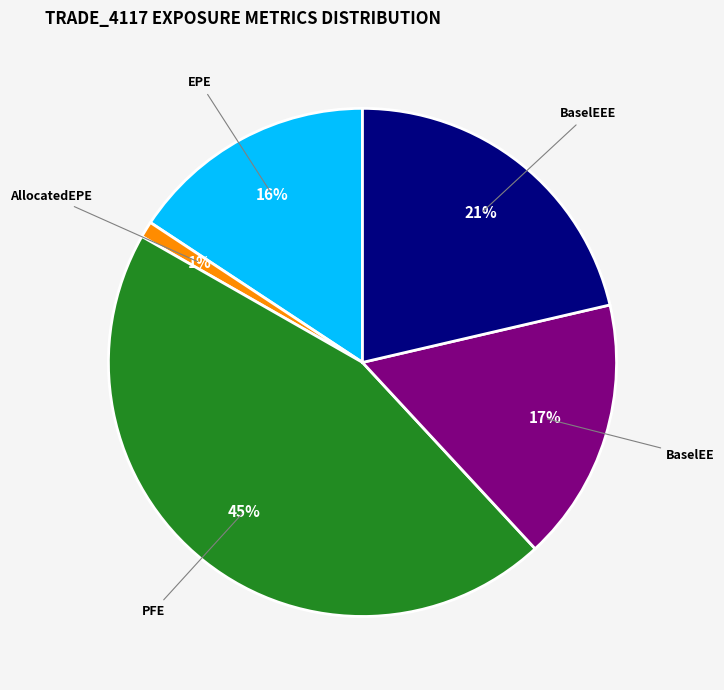

True or false: BaselEE accounts for 17% of the total.

True